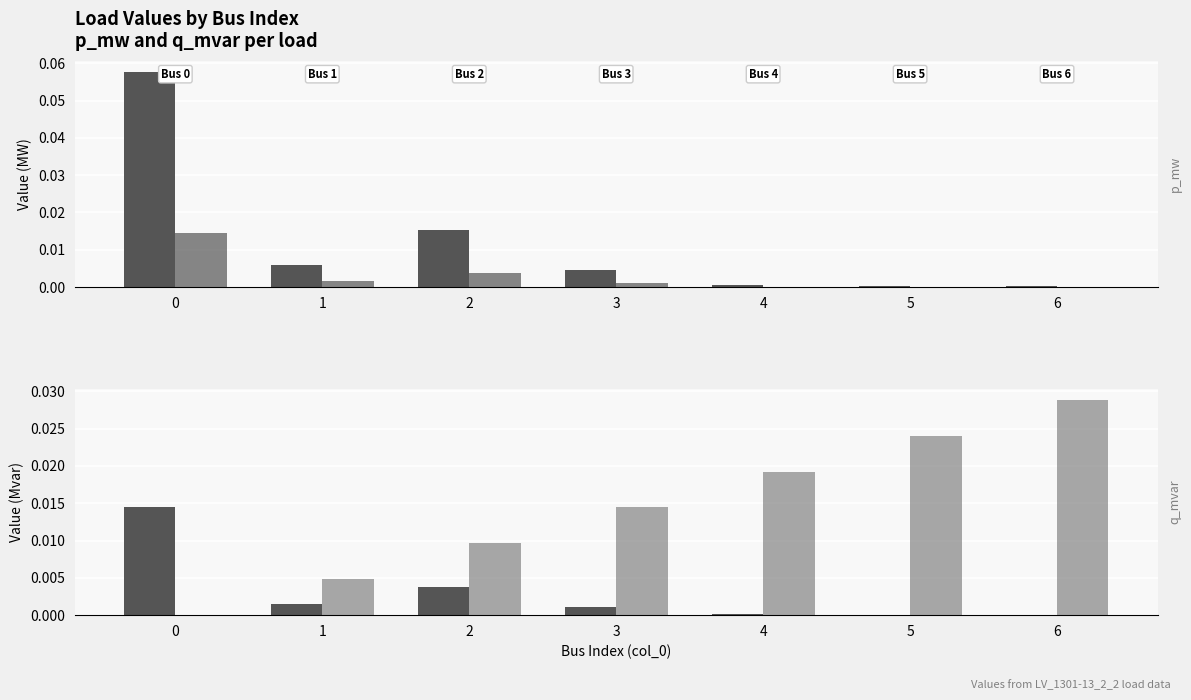

The value of q_mvar at 6 is 0.0. True or false?

True